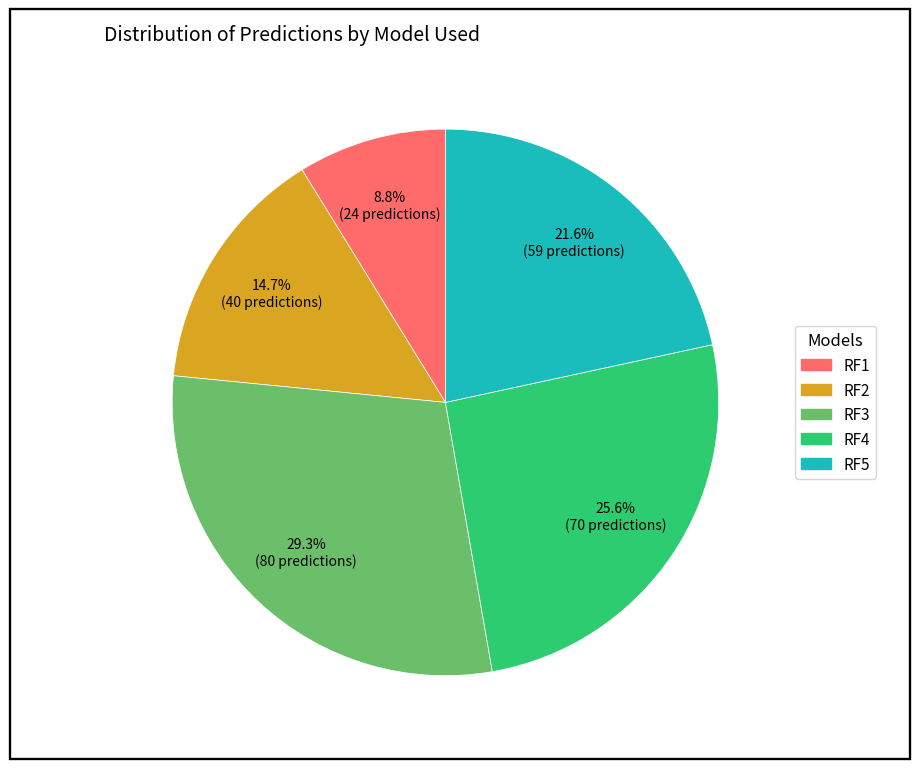

Is it true that RF4 is 14% of the pie?

False